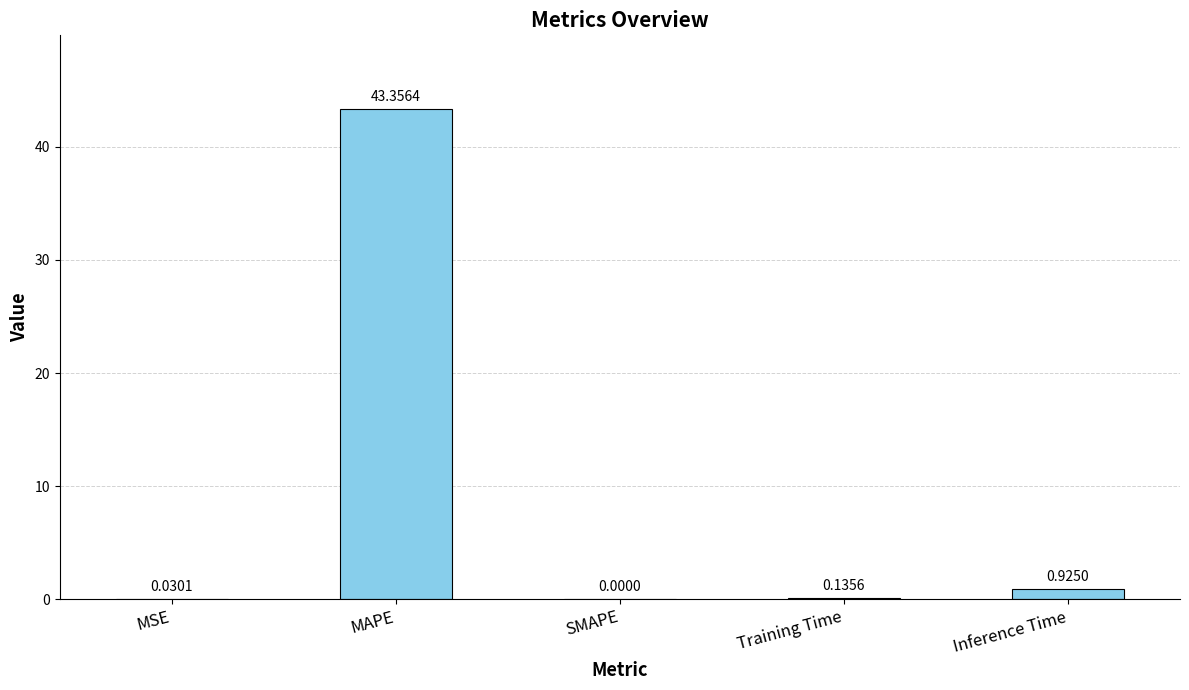

Which category has the highest value across all series?

MAPE